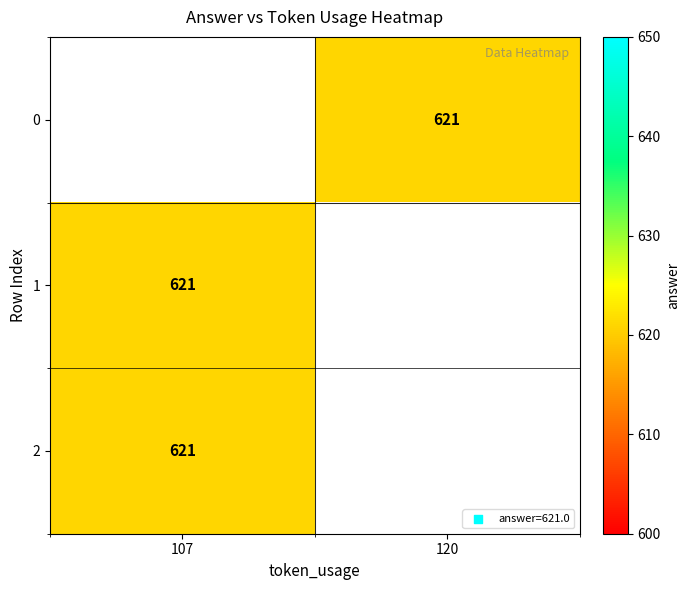

True or false: 2 has a value of 621.0 at 107.

True